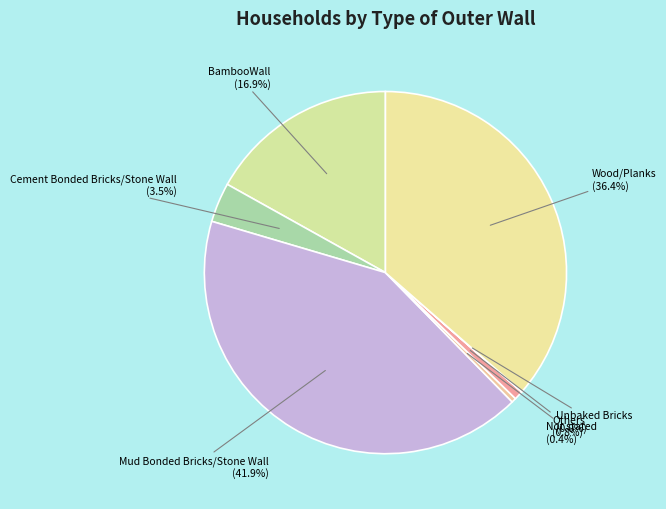

To the nearest percent, what is the average slice percentage?

14%